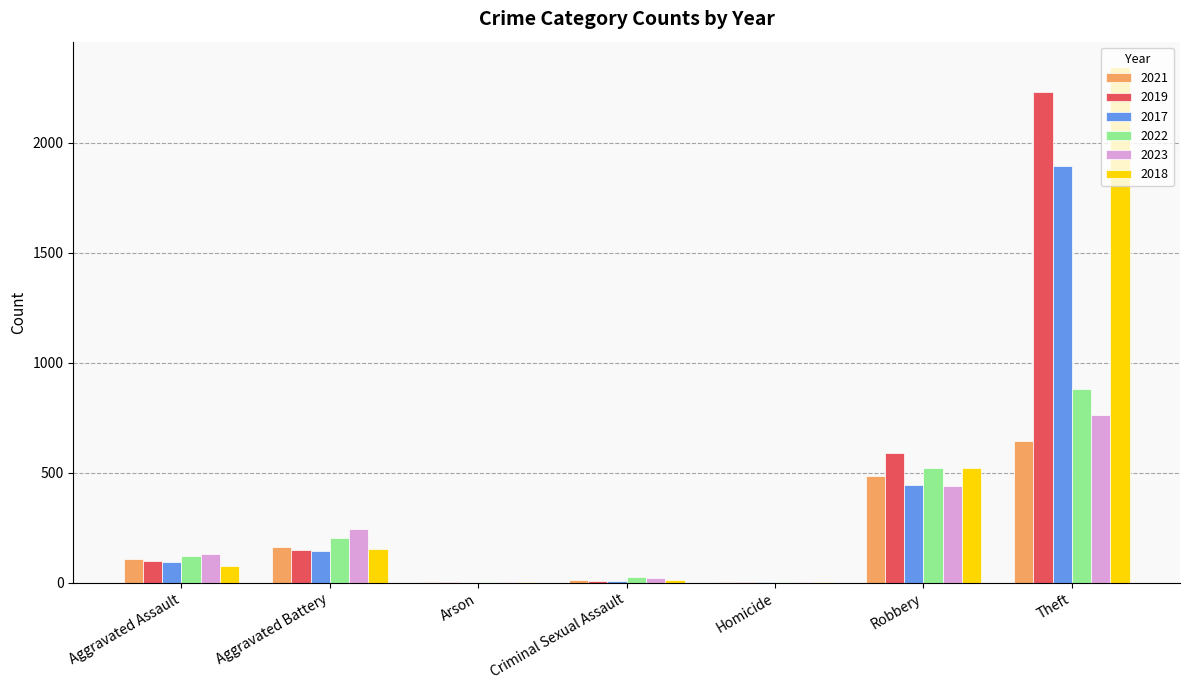

What value does the 2017 series have at Aggravated Assault?

95